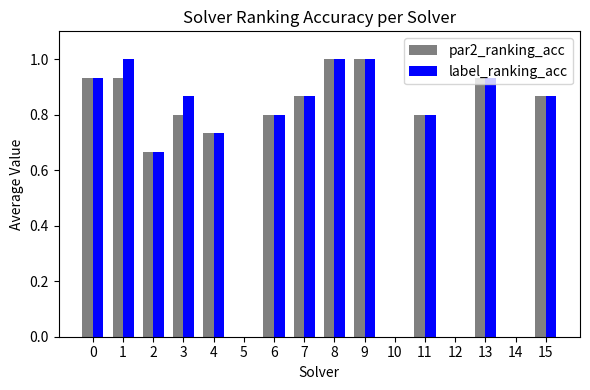

What is the highest value of the label_ranking_acc series?

1.0